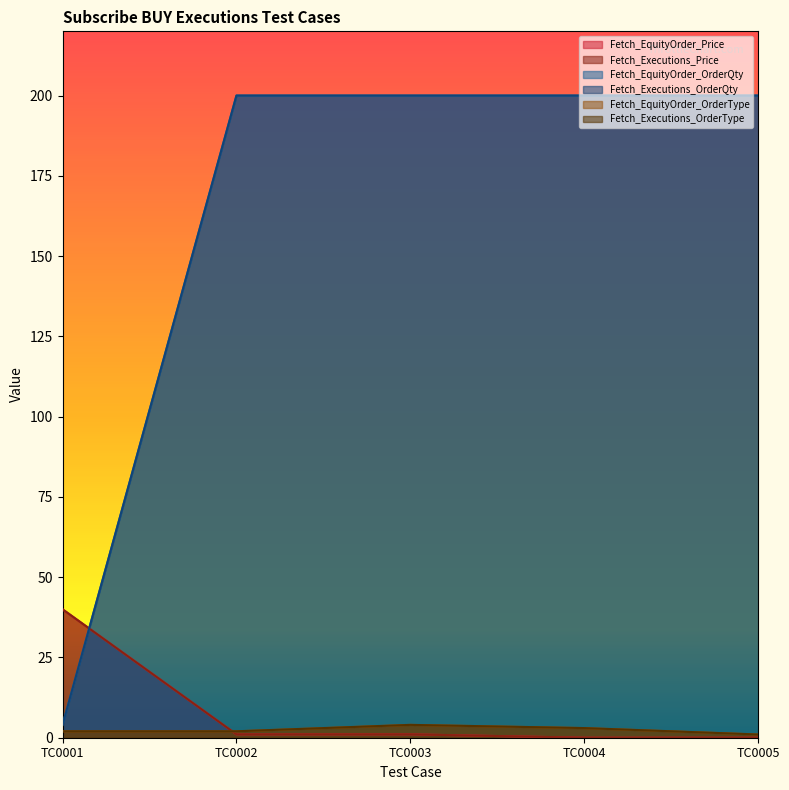

What is the average value of the Fetch_EquityOrder_Price series?

8.4